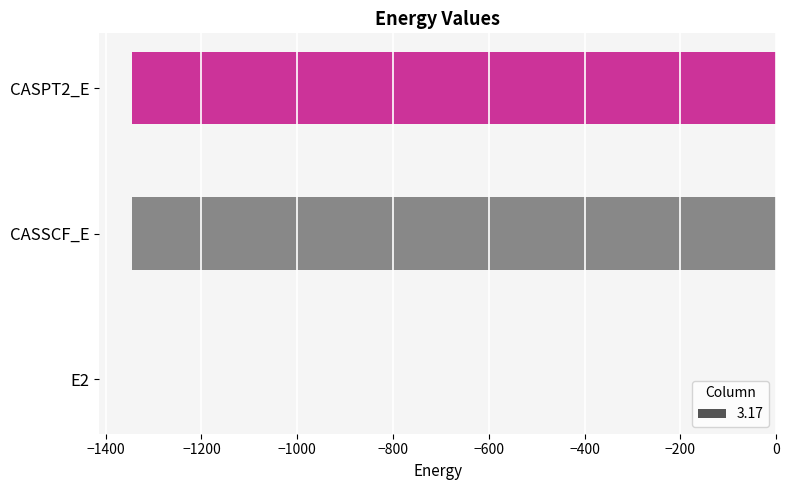

At which category does the chart reach its peak across all series?

E2